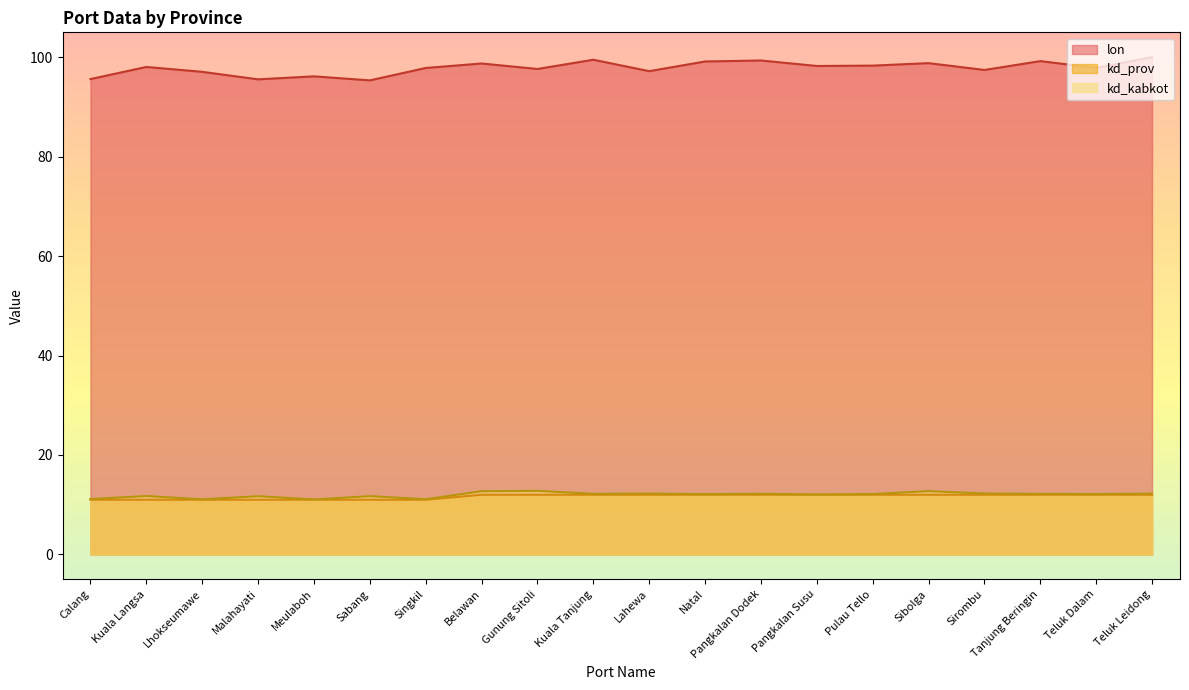

Reading left to right, list all the values displayed in this chart.

lon: 95.6	98.0	97.0	95.5	96.1	95.3	97.8	98.7	97.6	99.5	97.2	99.1	99.3	98.2	98.3	98.8	97.4	99.2	97.8	100.0
kd_prov: 11.0	11.0	11.0	11.0	11.0	11.0	11.0	12.0	12.0	12.0	12.0	12.0	12.0	12.0	12.0	12.0	12.0	12.0	12.0	12.0
kd_kabkot: 11.1	11.7	11.1	11.7	11.1	11.7	11.1	12.7	12.8	12.2	12.2	12.1	12.2	12.1	12.1	12.7	12.2	12.2	12.1	12.2